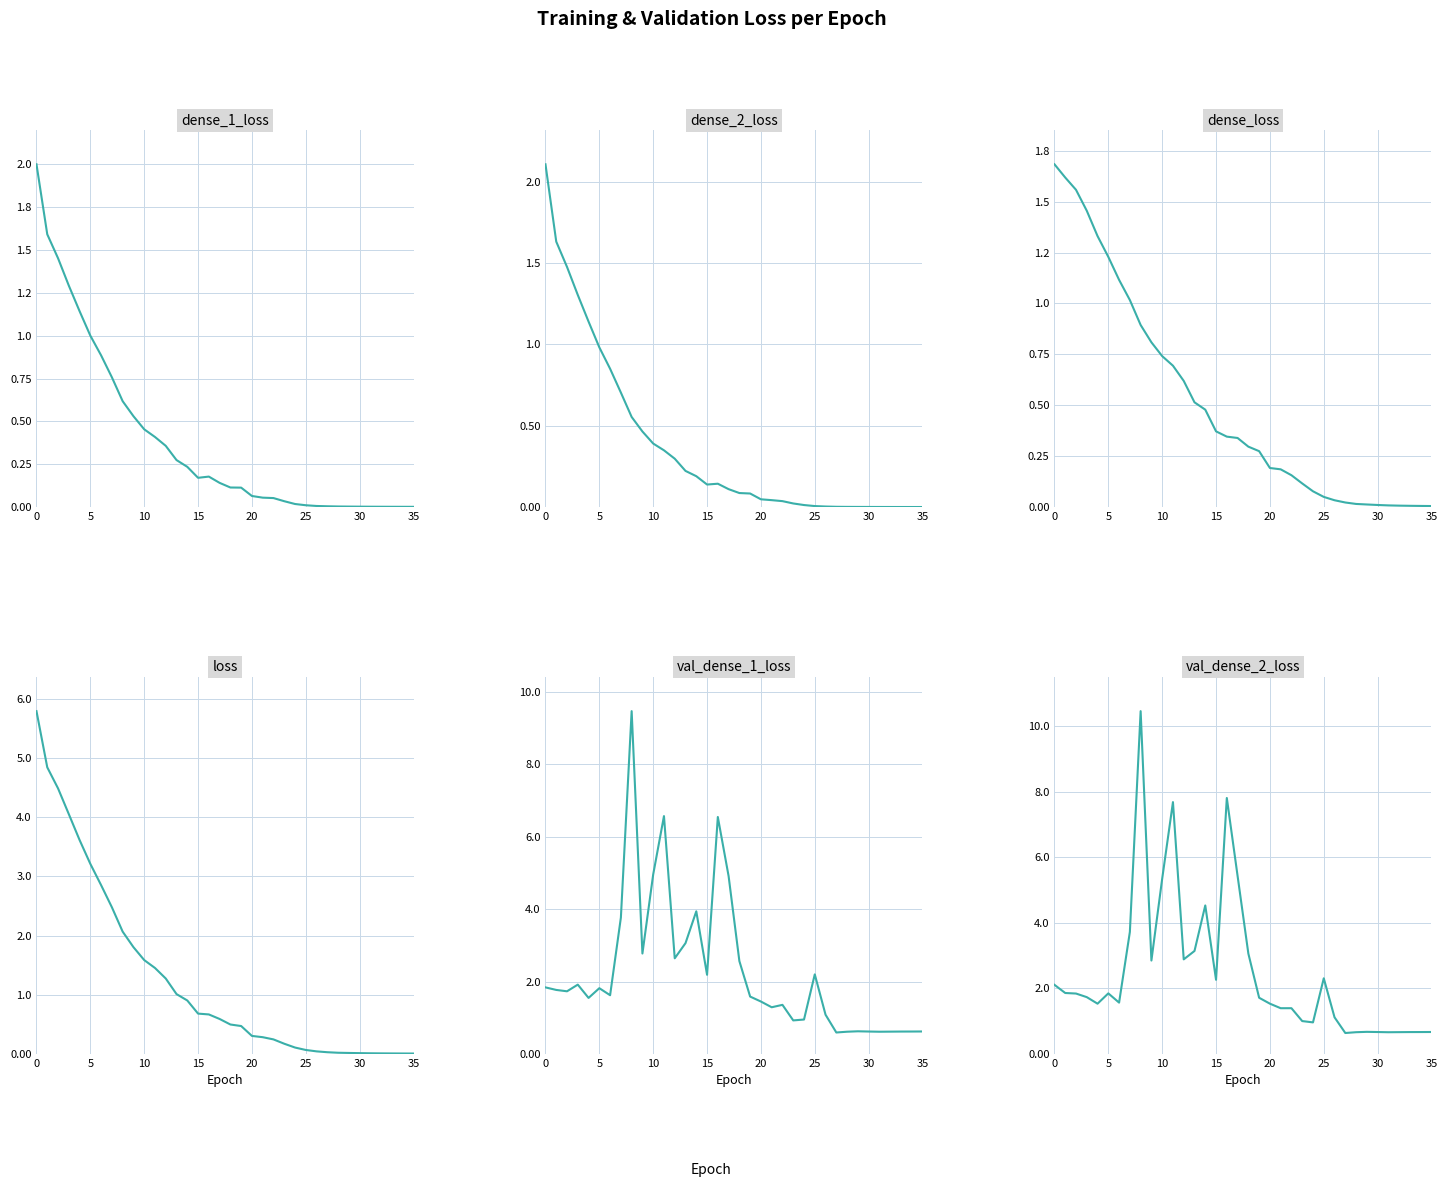

True or false: val_dense_2_loss has a value of 0.7 at 29.

True